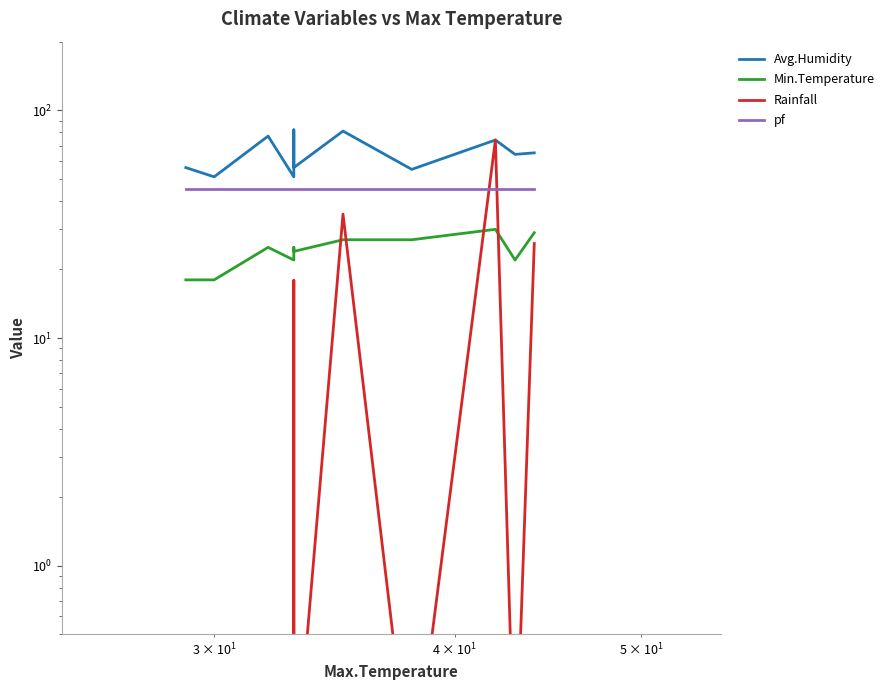

Reading right to left, list all the values displayed in this chart.

Avg.Humidity: 65.0	64.0	74.0	55.0	81.0	56.0	79.0	82.0	51.0	77.0	51.0	56.0
Min.Temperature: 29.0	22.0	30.0	27.0	27.0	24.0	25.0	25.0	22.0	25.0	18.0	18.0
Rainfall: 26.0	0.1	74.0	0.1	35.0	0.1	11.0	17.9	0.1	0.1	0.1	0.1
pf: 45.0	45.0	45.0	45.0	45.0	45.0	45.0	45.0	45.0	45.0	45.0	45.0